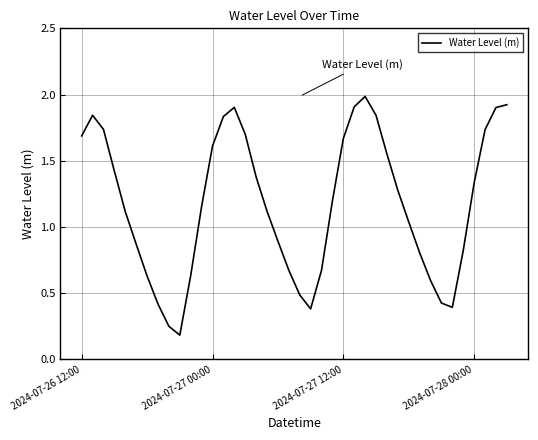

What is the value of the 25th point from the left?

1.7